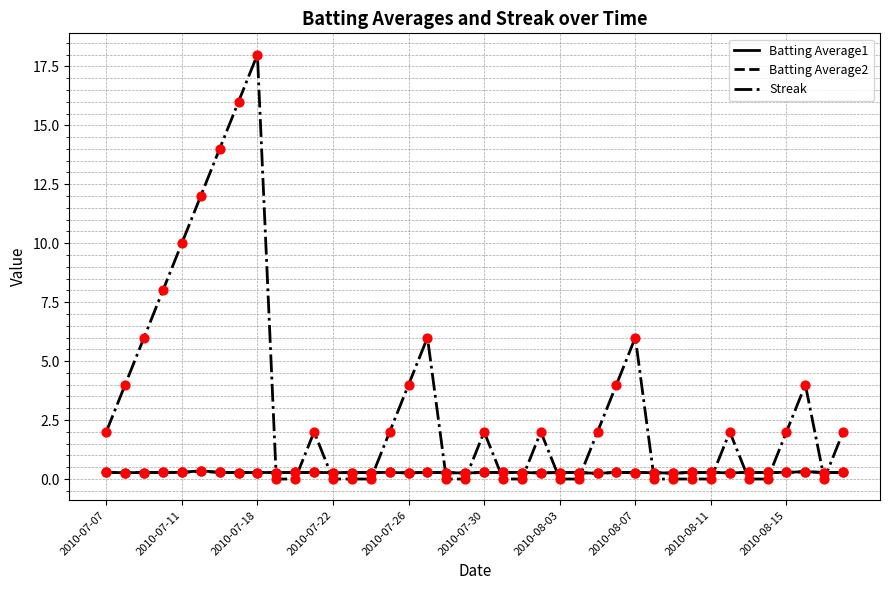

Which series has the largest range (max minus min)?

Streak